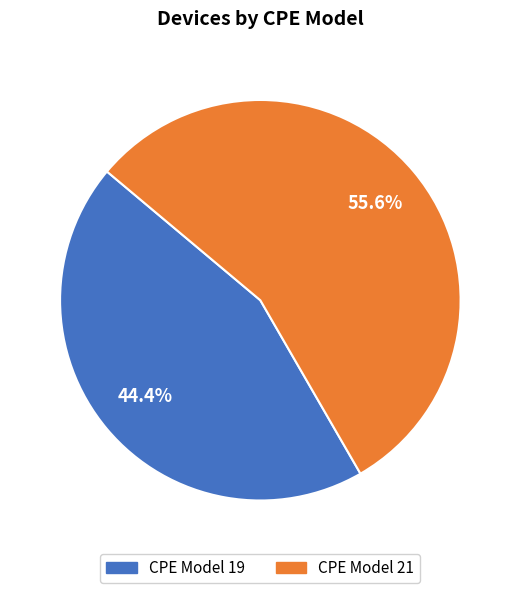

Is there a majority slice in this chart?

Yes